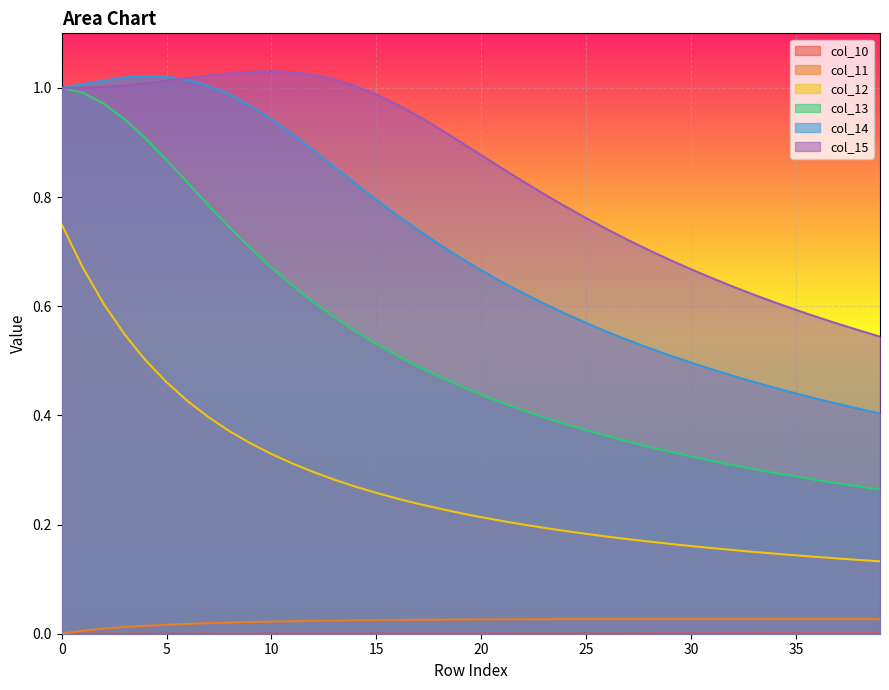

The col_12 series shows 0.1 at 28. True or false?

False